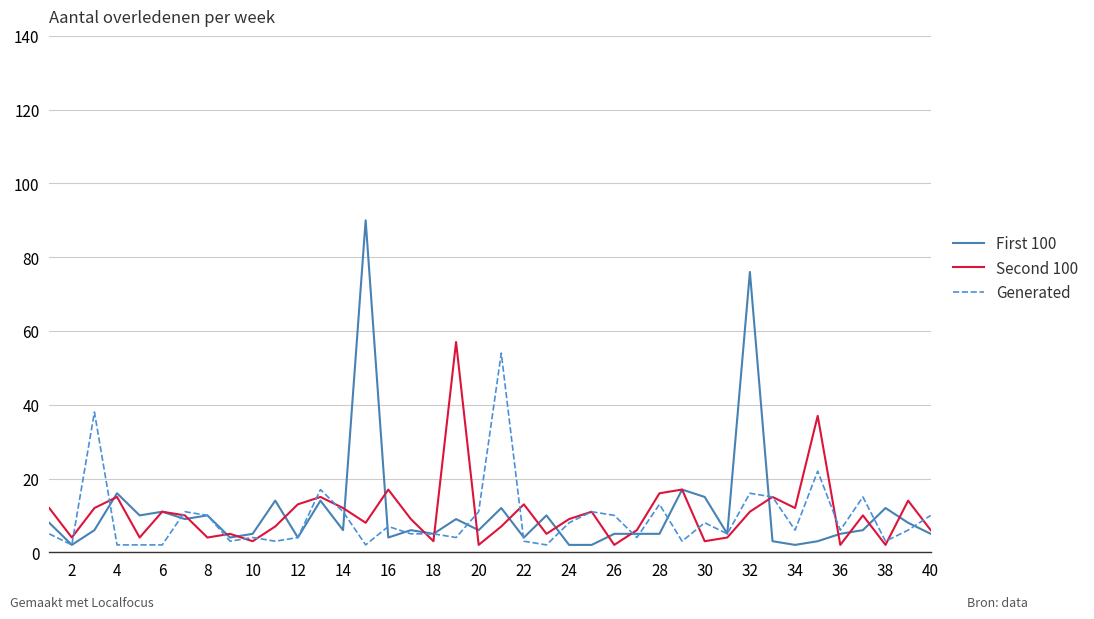

What is the minimum value shown in the chart?

2